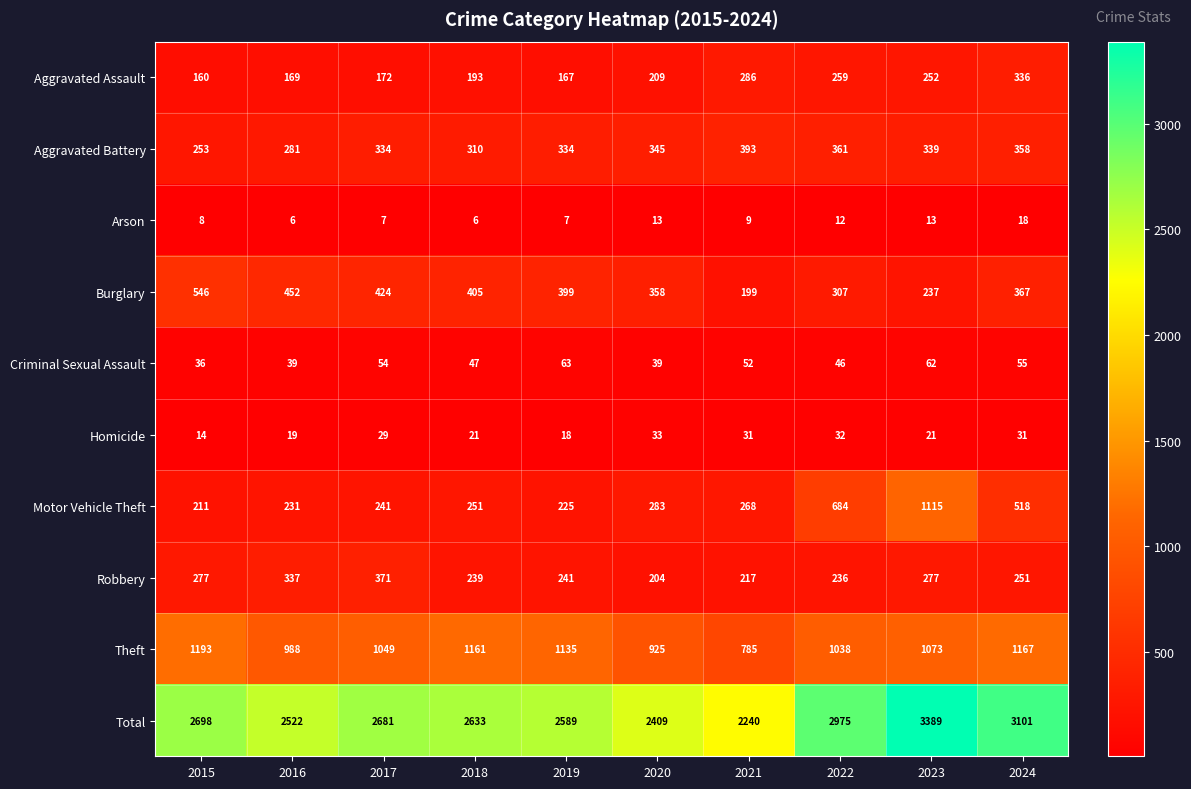

What is the total value across all series at 2015?

5396